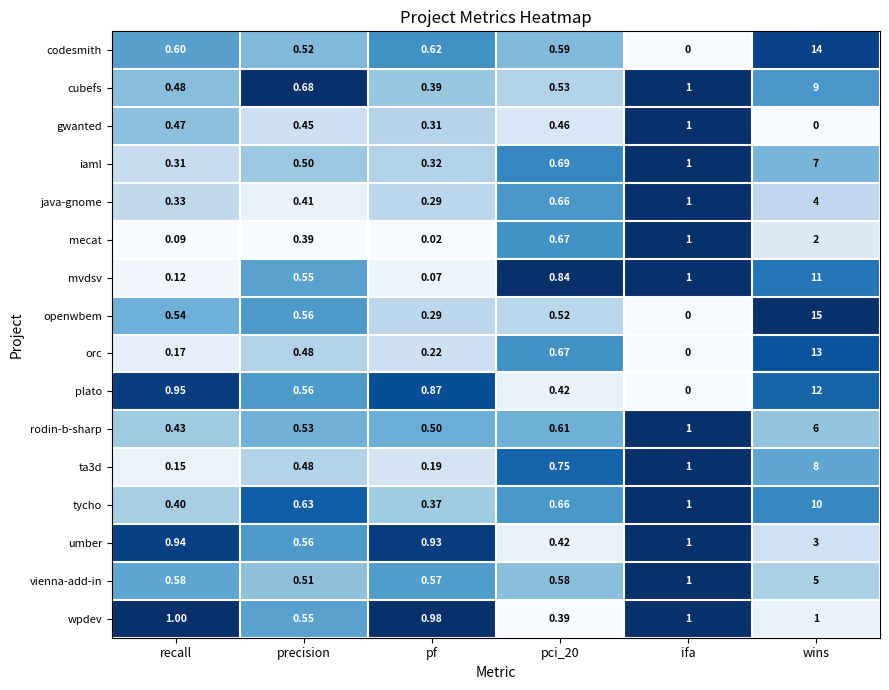

Which series changed the most between recall and pci_20?

mvdsv